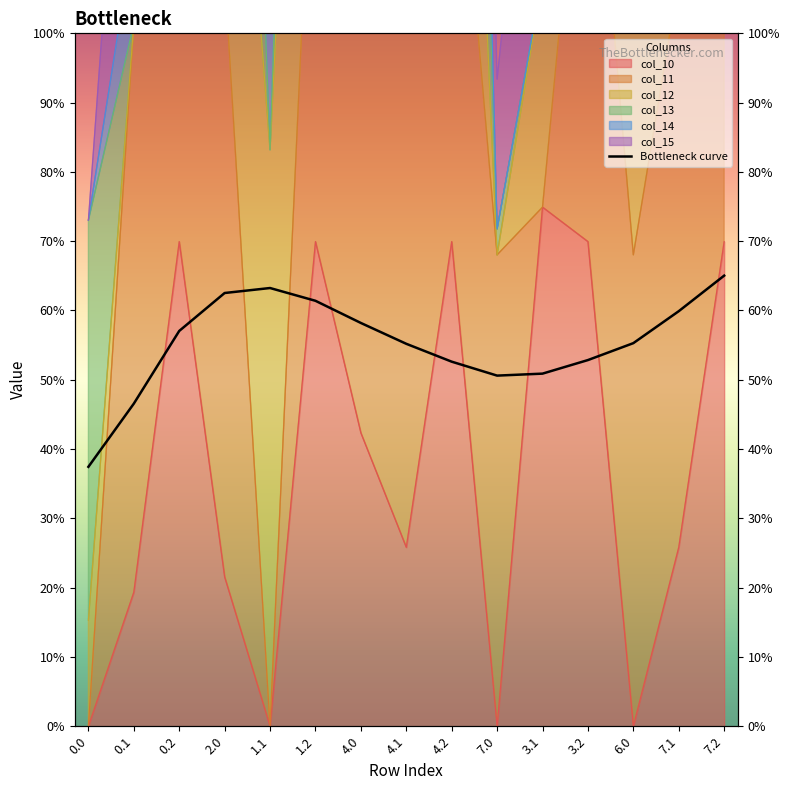

Which has a higher value, 2.0 or 0.2?

2.0